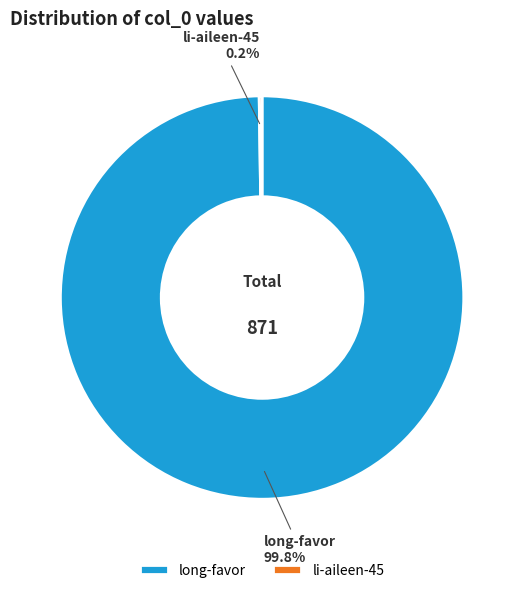

Which slice represents more than half of the pie?

long-favor